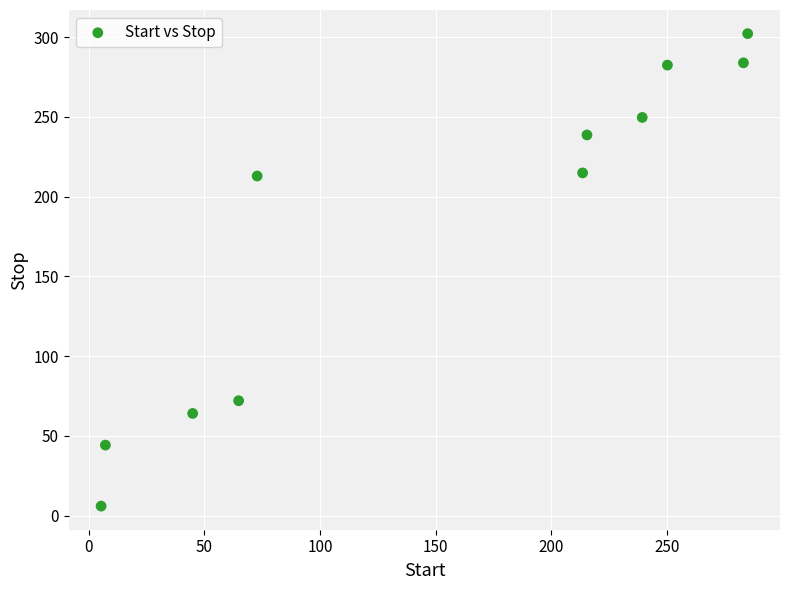

What is the range of Y values (max minus min)?

296.2